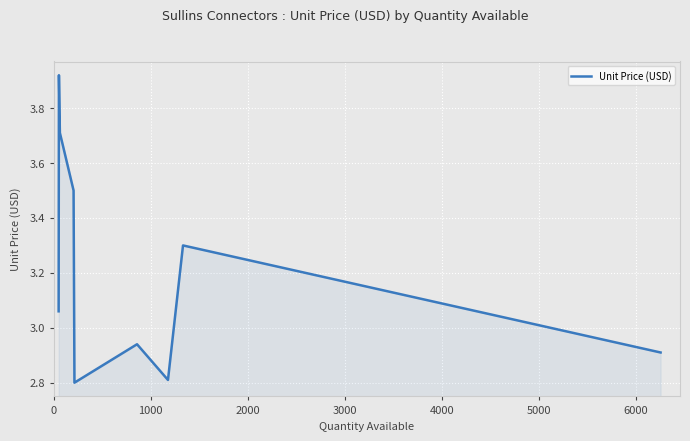

What is the smallest value displayed?

2.8